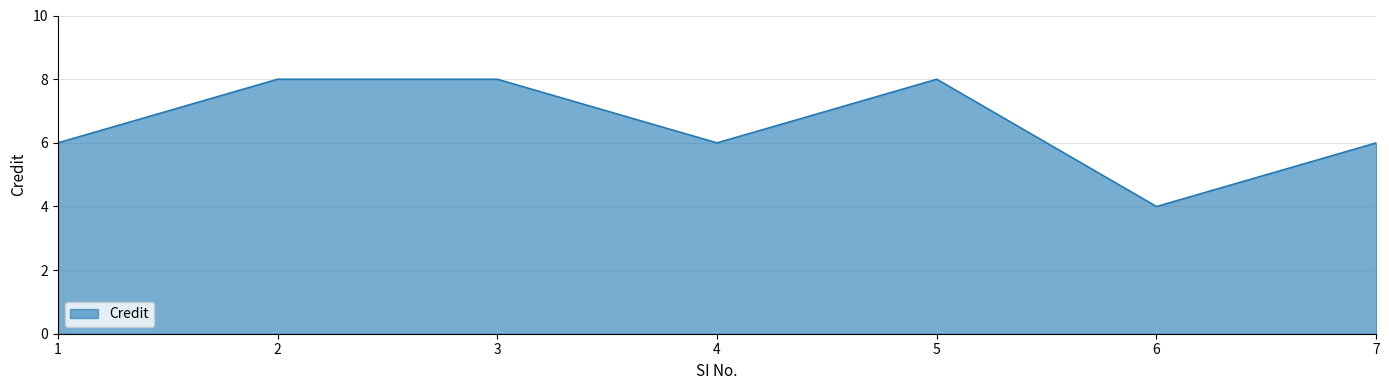

What is the difference between the values at 4 and 3?

2